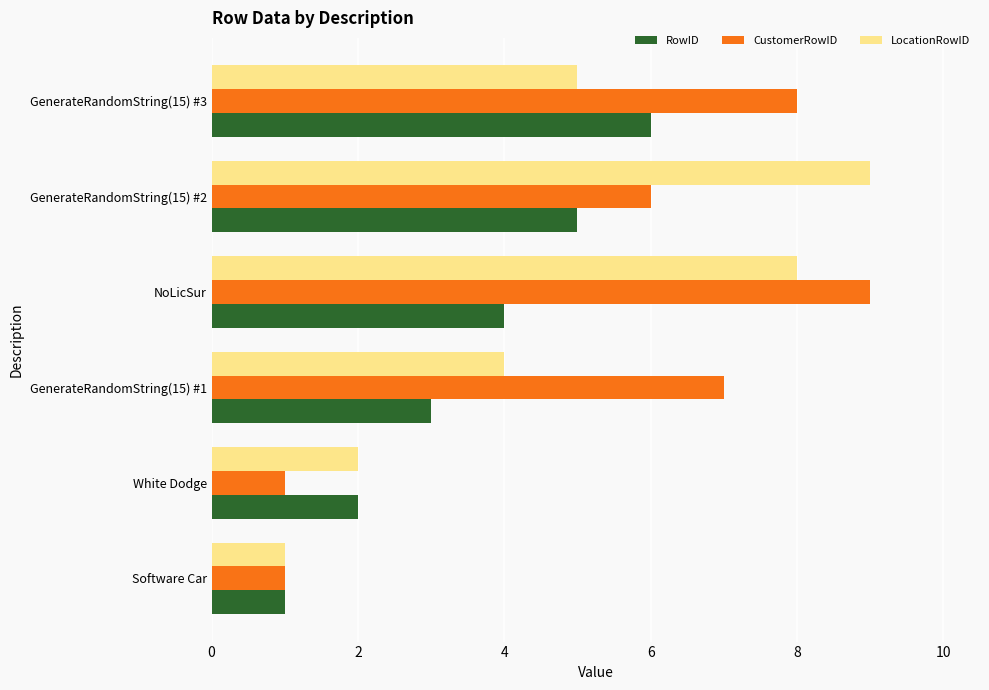

List the labels in order of LocationRowID value, largest first.

GenerateRandomString(15) #2, NoLicSur, GenerateRandomString(15) #3, GenerateRandomString(15) #1, White Dodge, Software Car